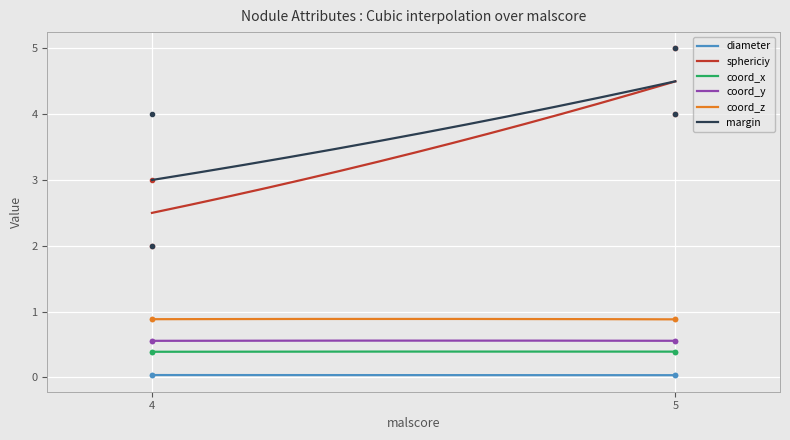

True or false: sphericiy has more than 1 points higher than both neighbors.

False